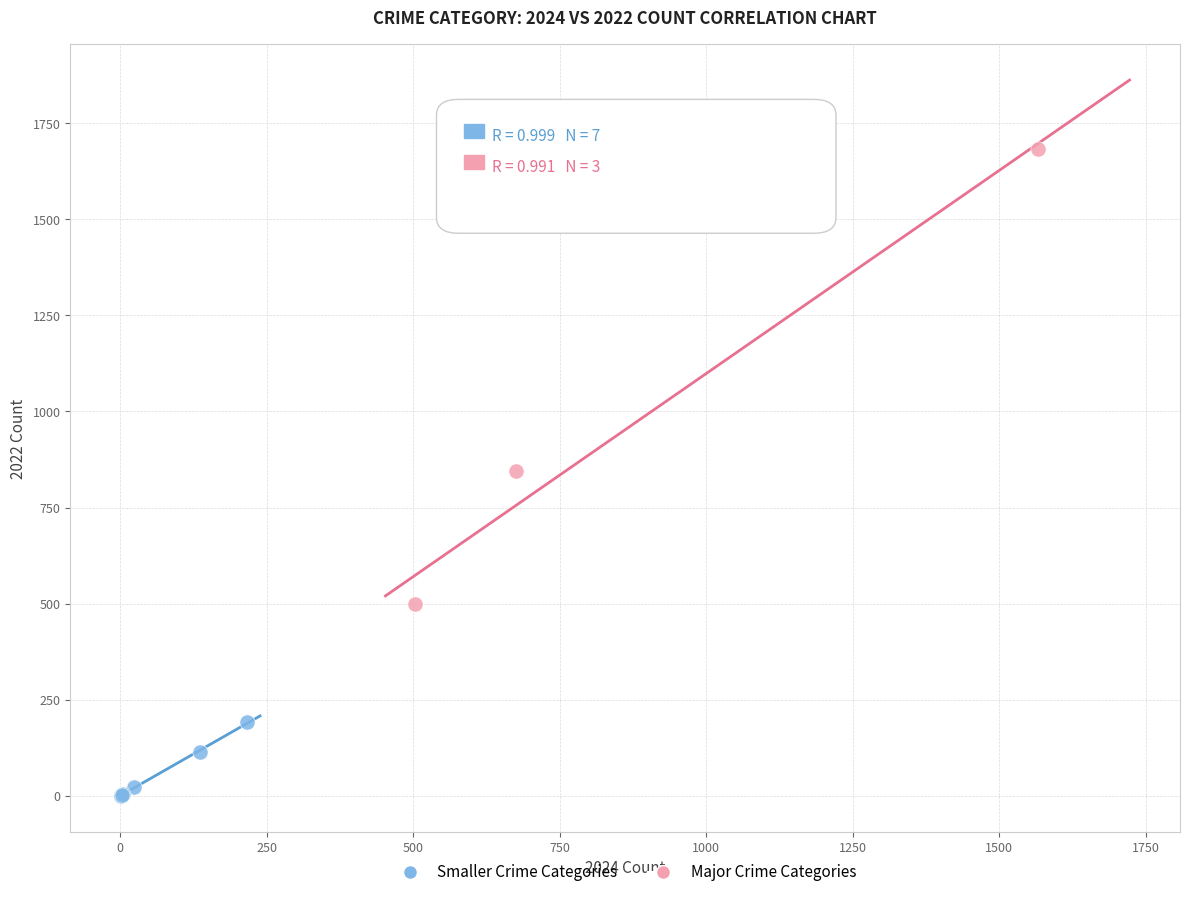

Which series reaches the maximum Y coordinate?

Major Crime Categories